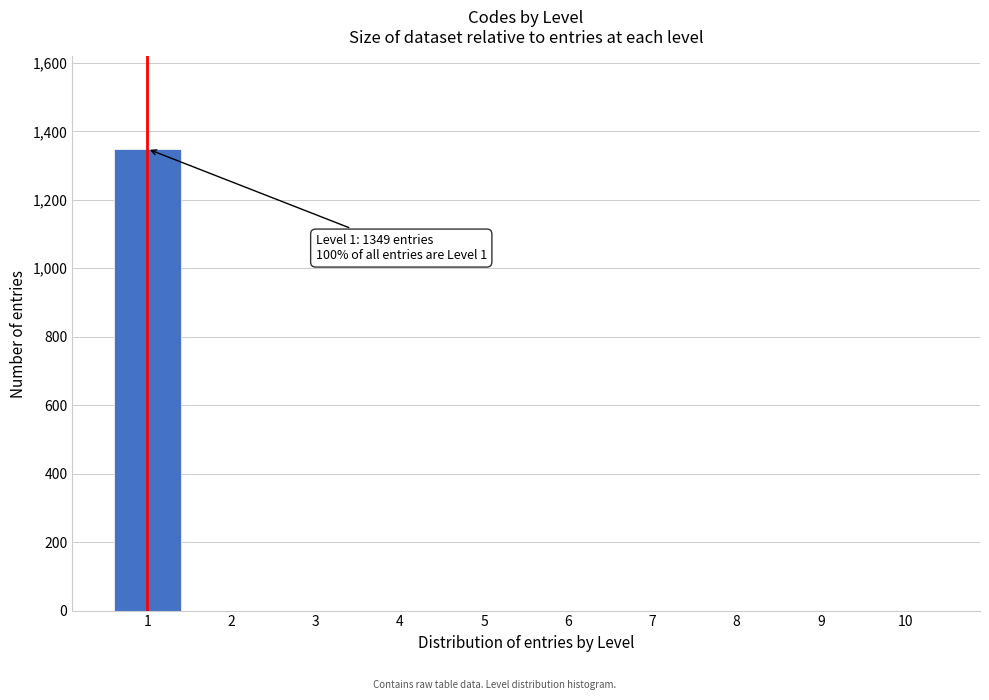

Reading right to left, what are all the values shown in this chart?

10=0	9=0	8=0	7=0	6=0	5=0	4=0	3=0	2=0	1=1349